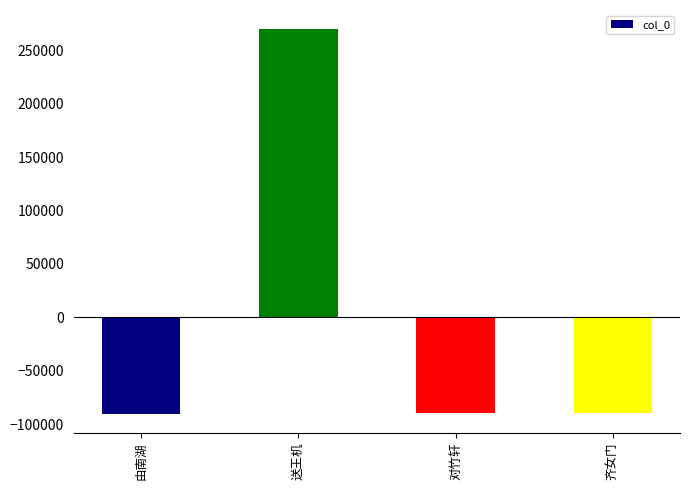

What is the change in value from 由南湖 to 齐女门?

+137.0